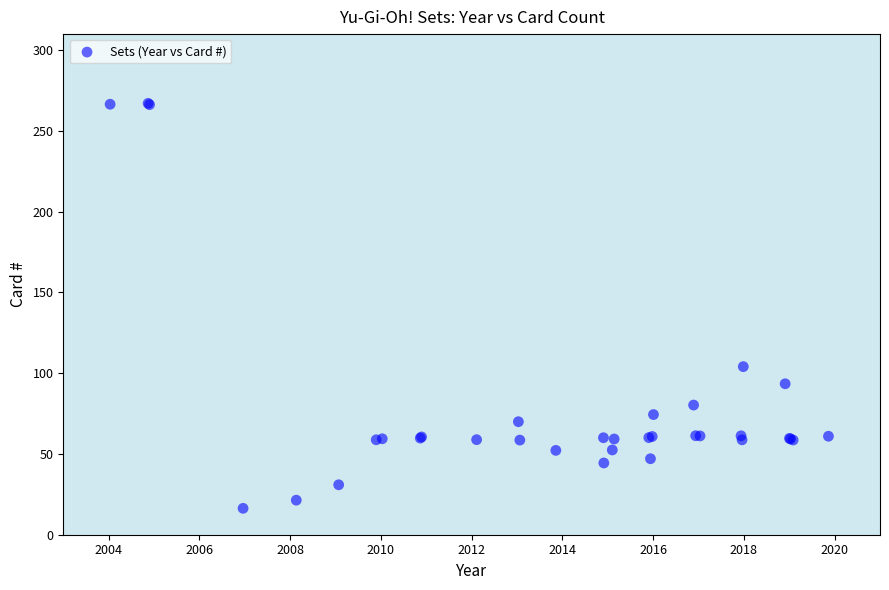

What Y value in the scatter plot is closest to 141?

104.1